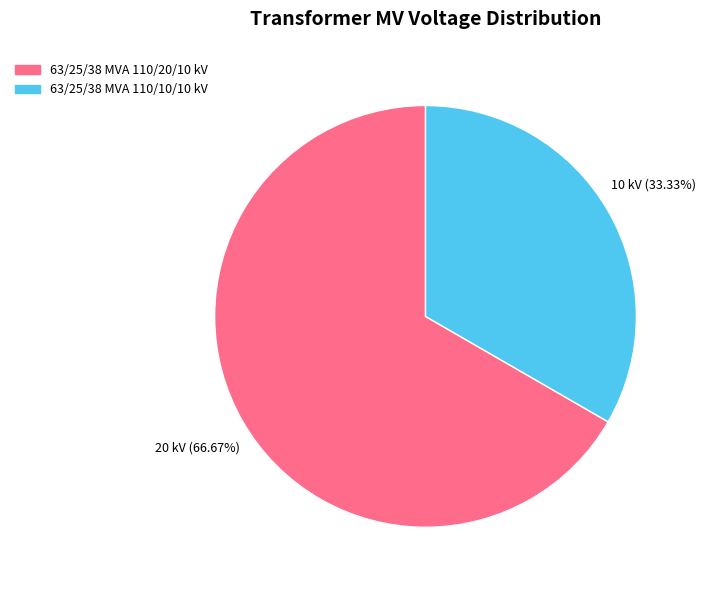

To the nearest percent, what is the difference between the largest and smallest slice percentages?

33%